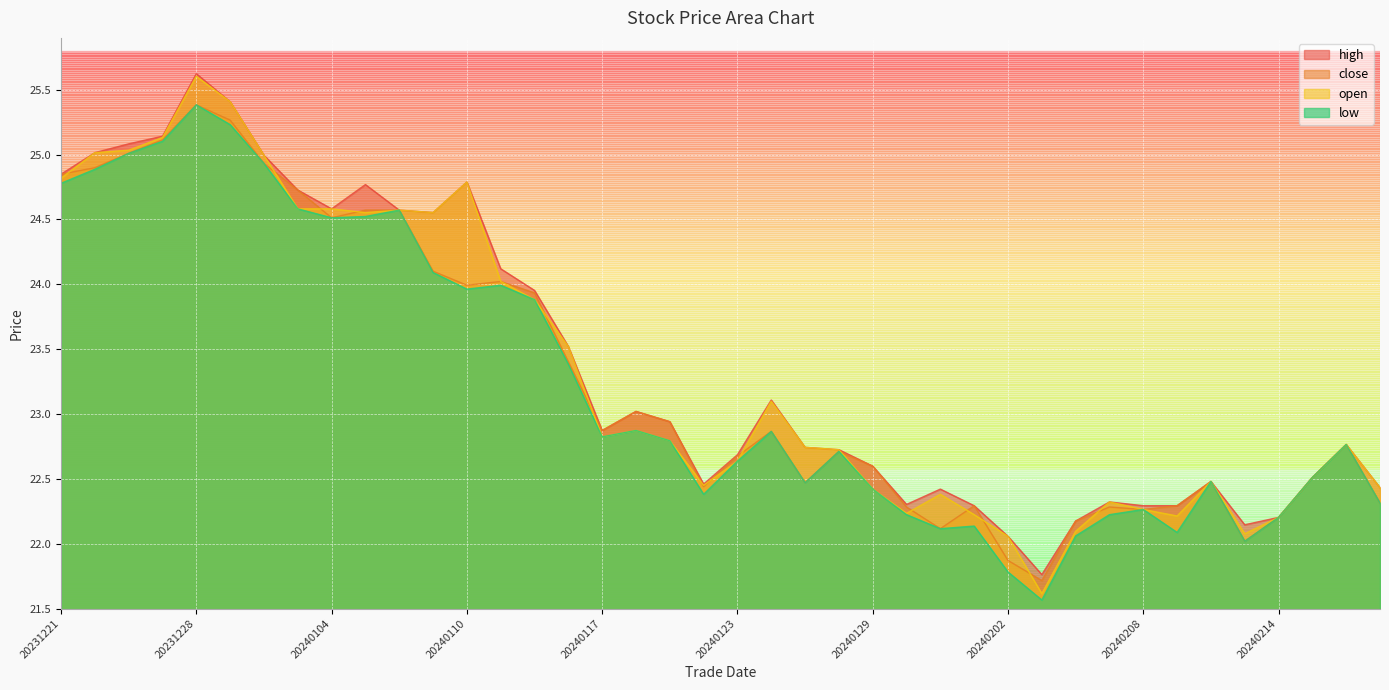

At which label does open first exceed 22?

20231221